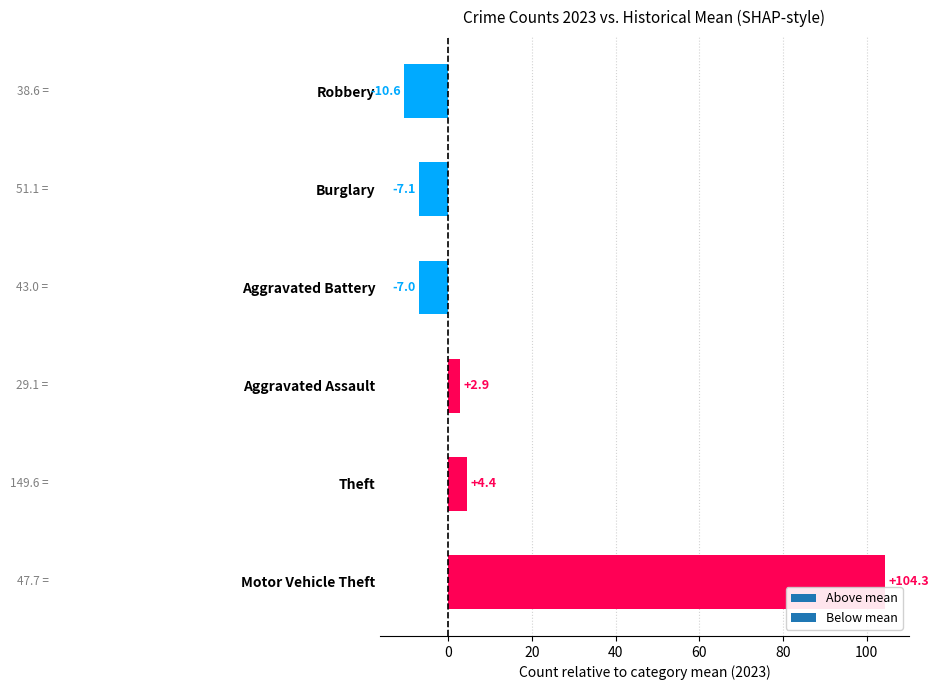

Rank the categories by value from highest to lowest.

Motor Vehicle Theft, Theft, Aggravated Assault, Aggravated Battery, Burglary, Robbery